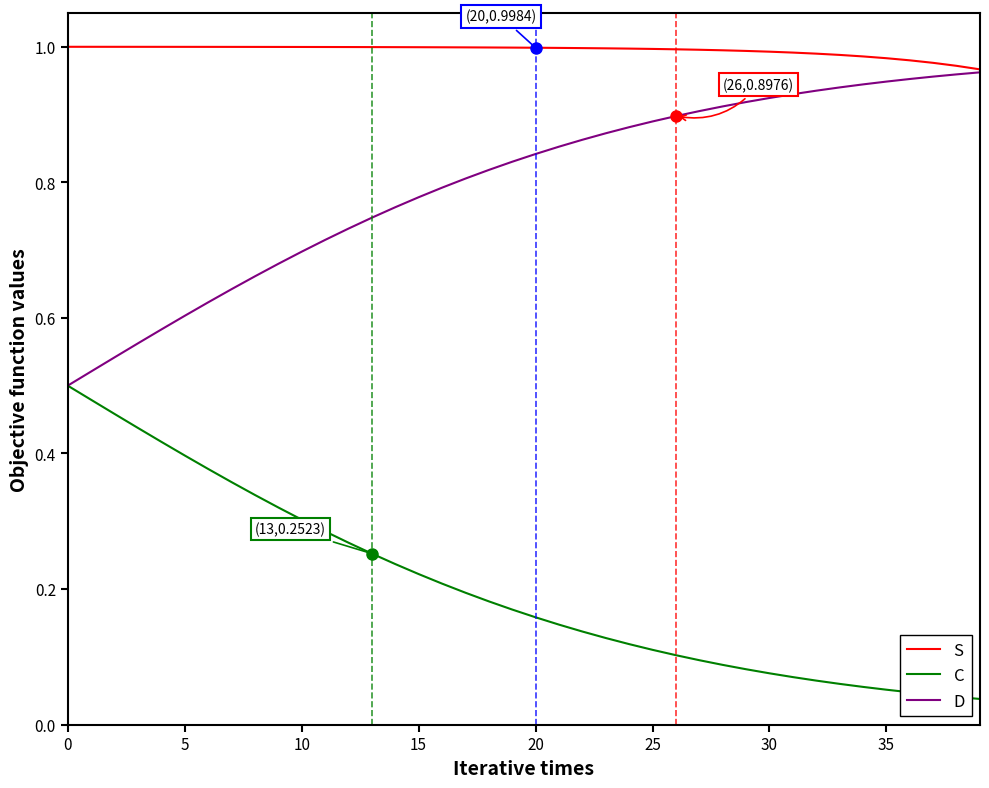

Which series has the largest total across all categories?

S